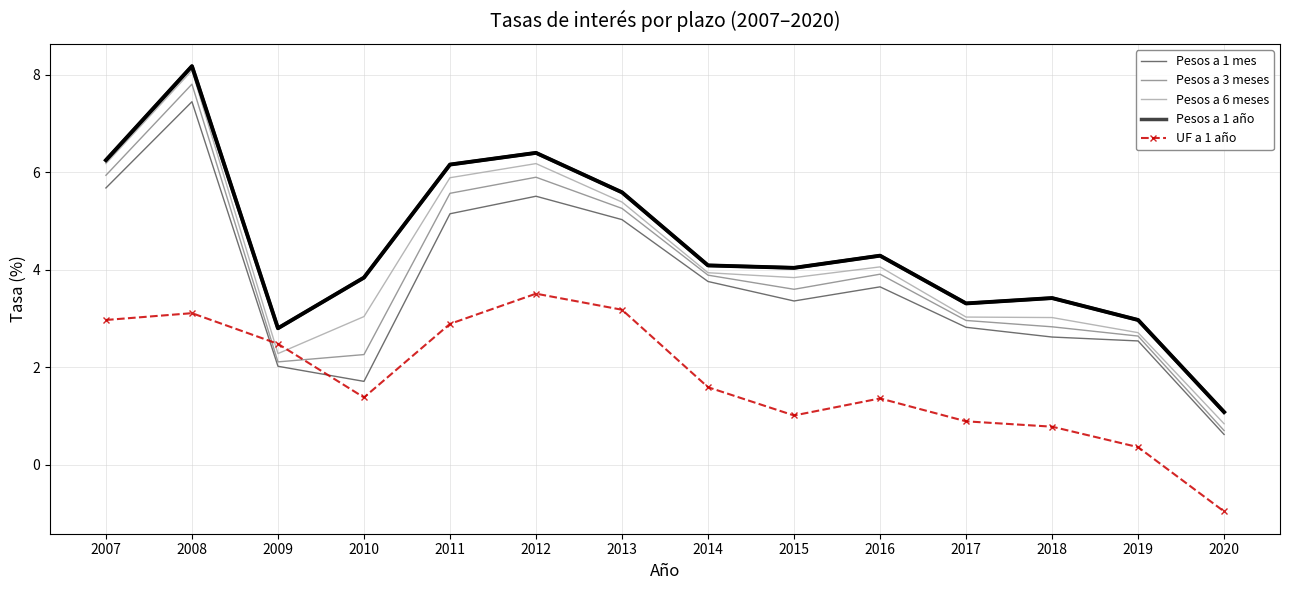

What is the total value across all series at 2016?

17.3